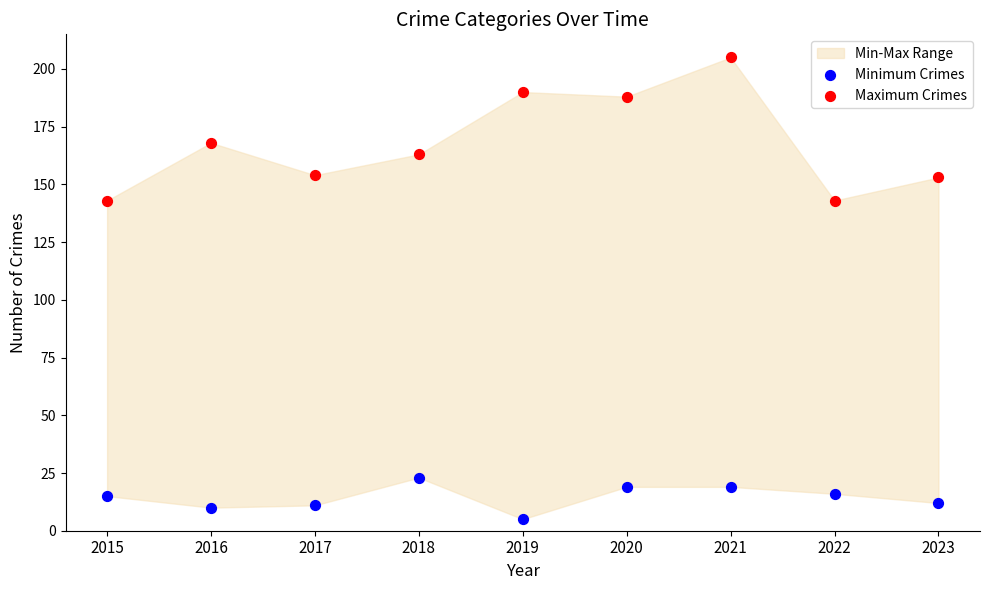

Which series reaches the minimum Y coordinate?

Minimum Crimes